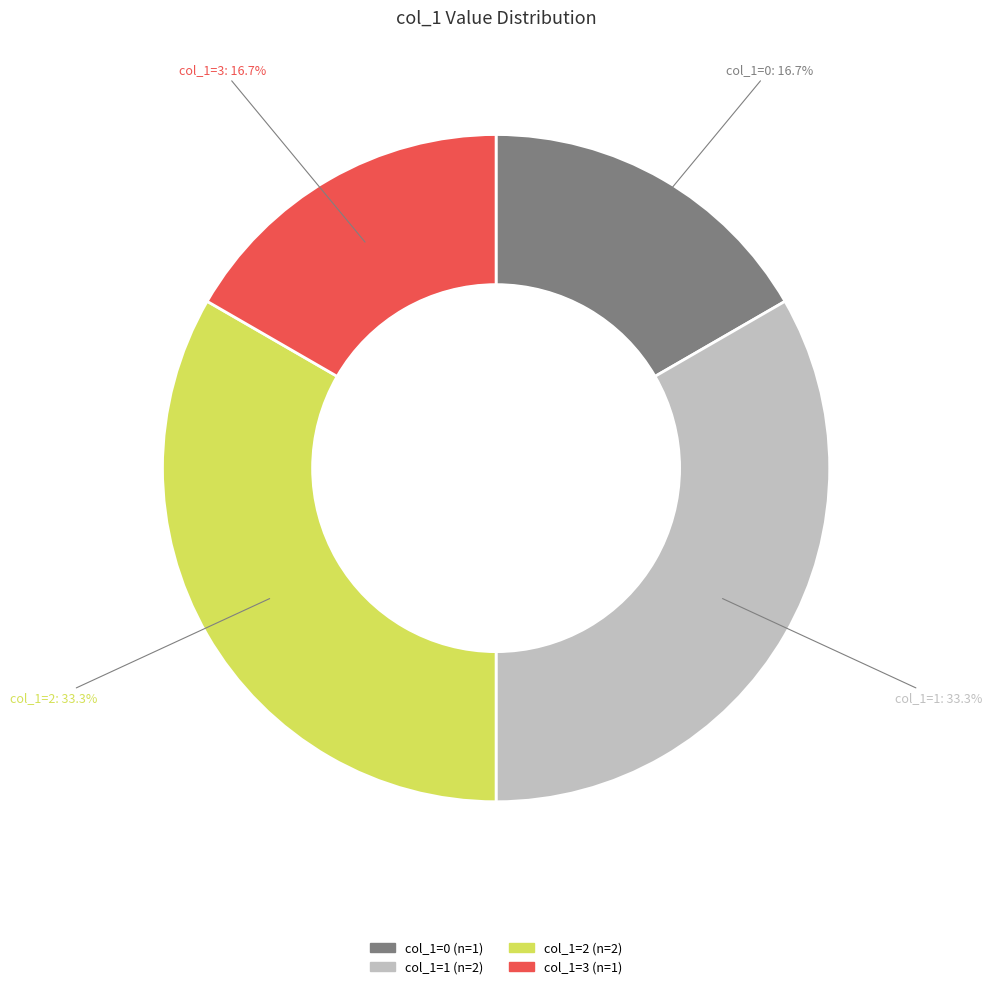

Does col_1=2 represent more than half of the total?

No